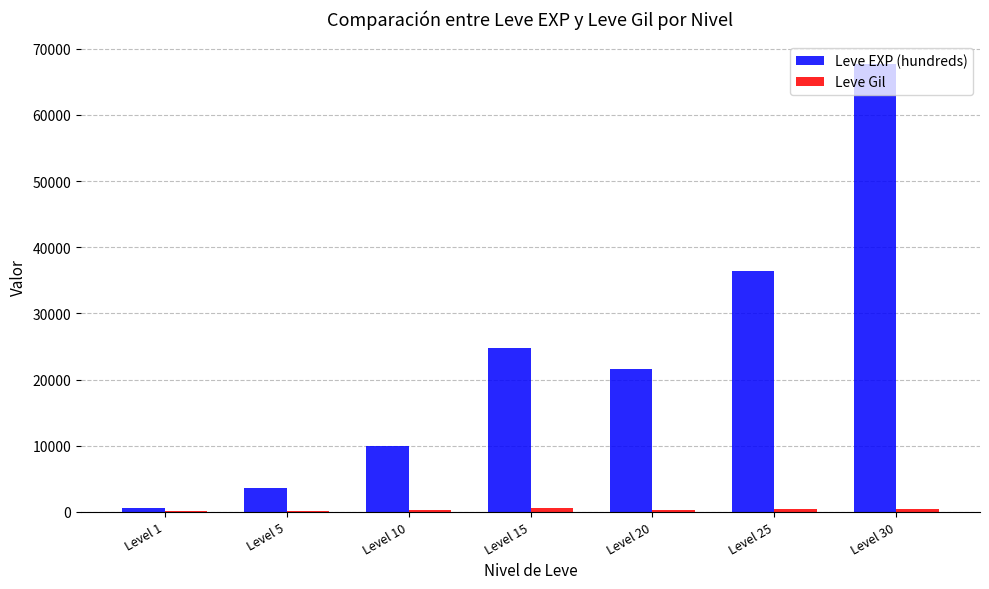

Which series has the largest range (max minus min)?

Leve EXP (hundreds)